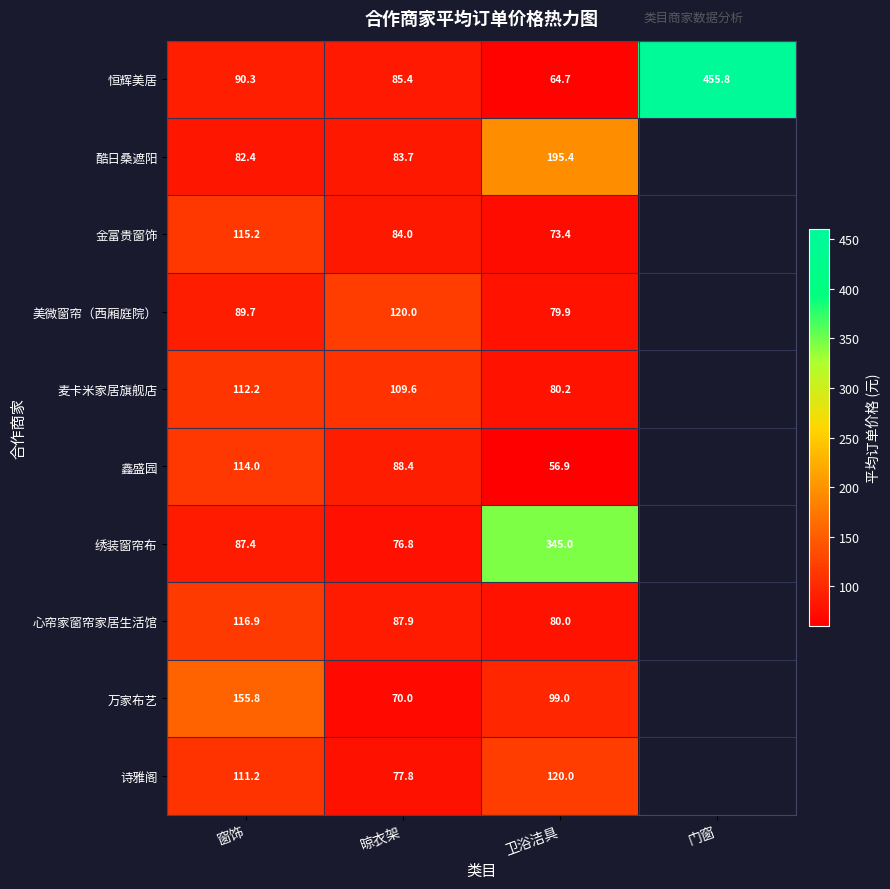

At which category is the sum across all series the highest?

卫浴洁具